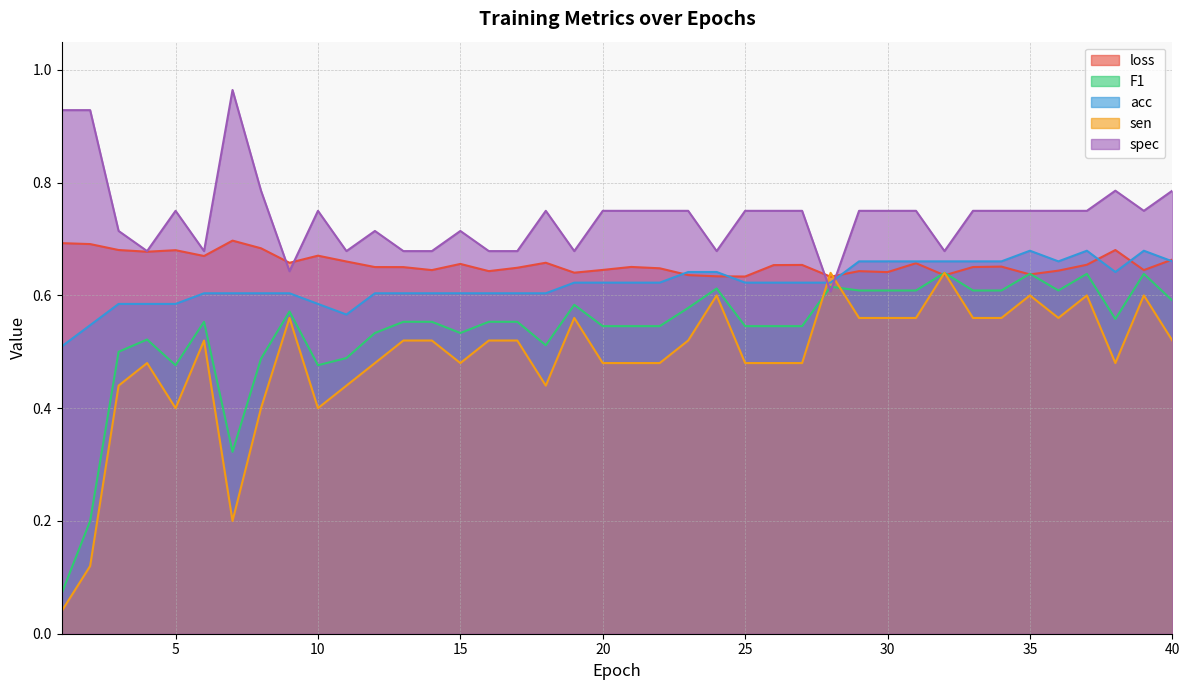

Between which two adjacent categories do sen and spec first intersect?

27 and 28